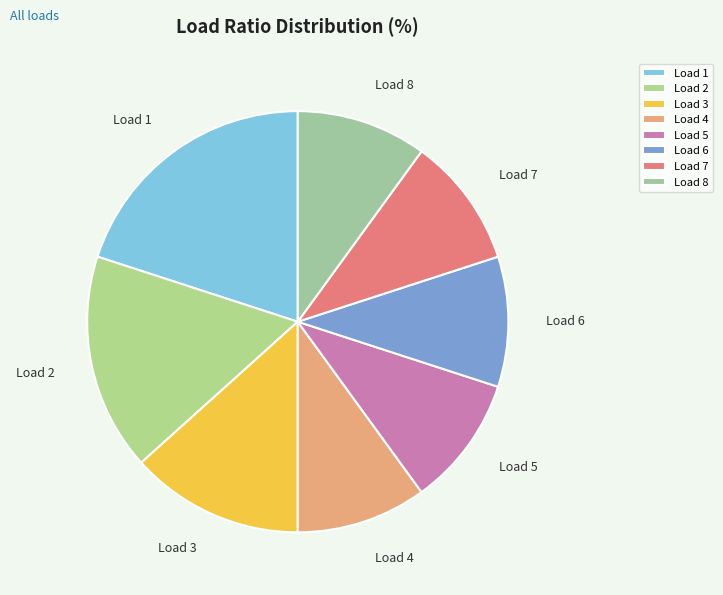

The Load 8 slice represents 24% of the pie. True or false?

False